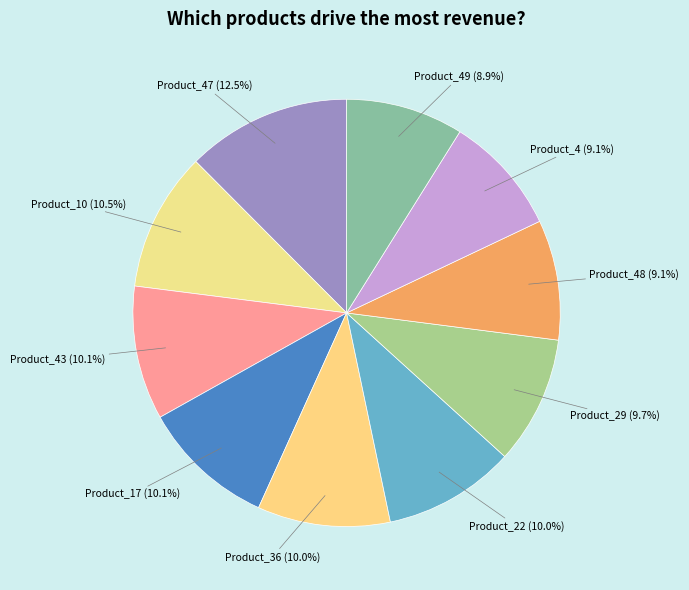

Does Product_22 represent more than half of the total?

No